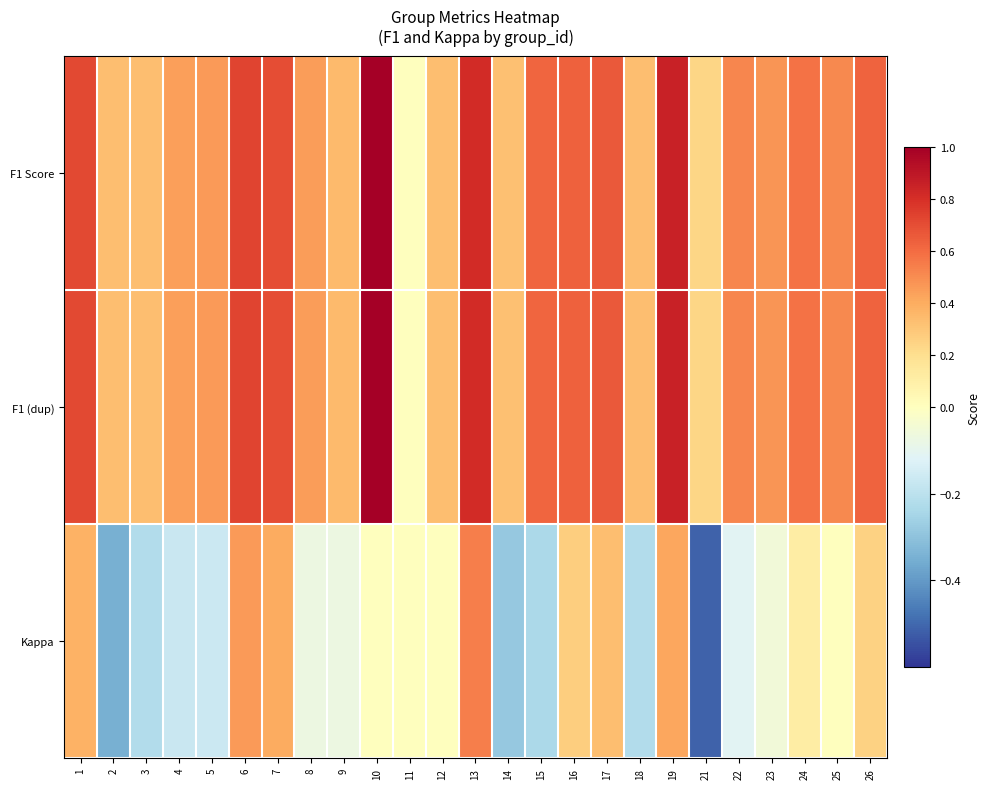

At 17, list the series in order from largest to smallest.

F1 Score, F1 (dup), Kappa